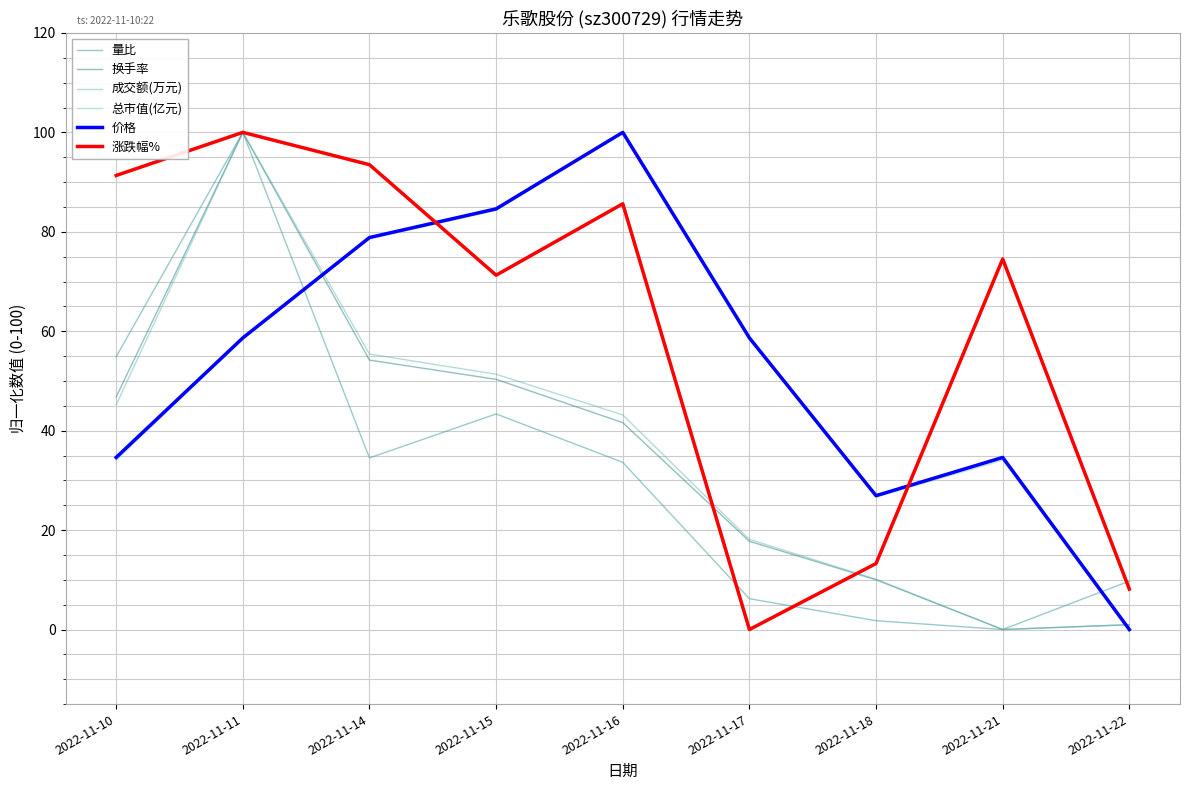

How many positive values does the 成交额(万元) series have?

8